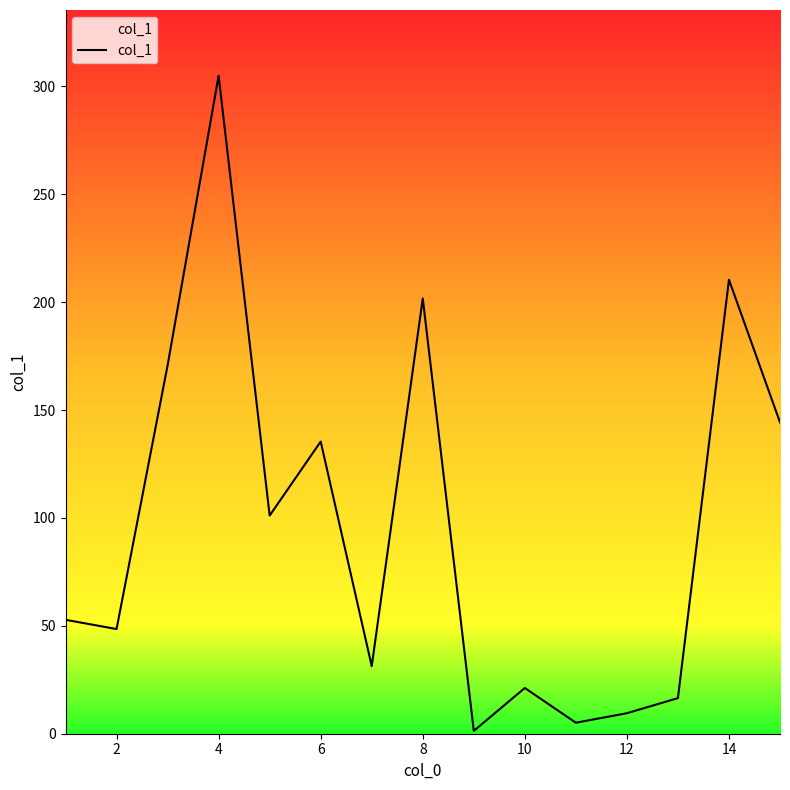

What is the difference between the maximum and minimum values?

303.6